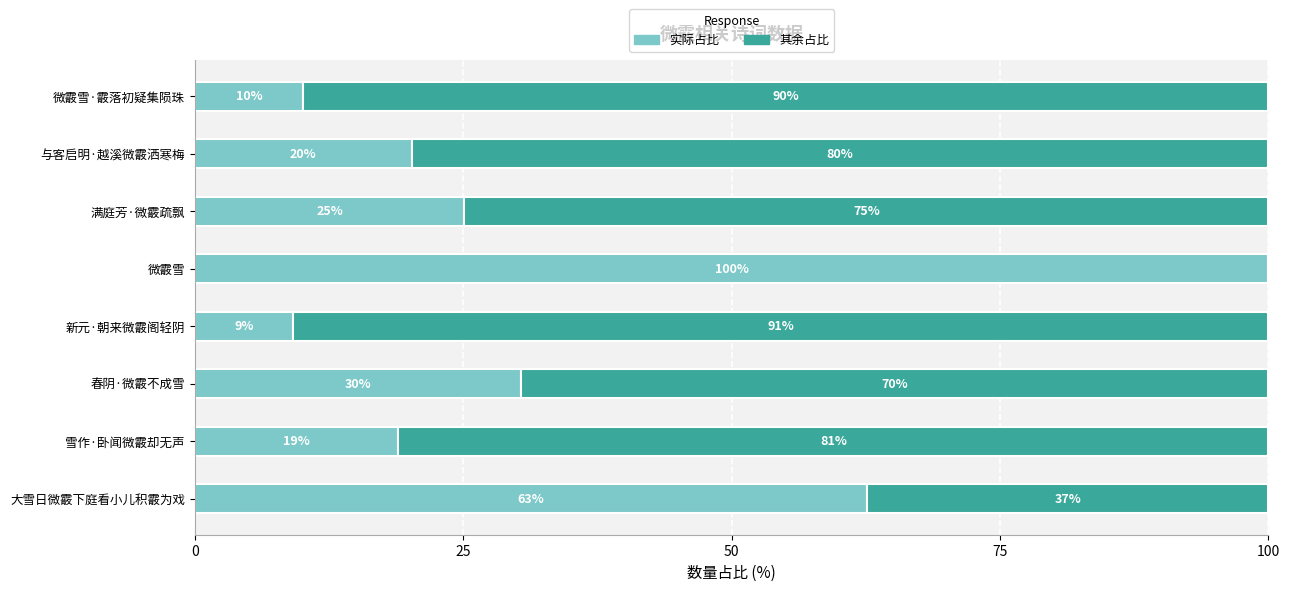

What is the approximate value of 实际占比 at 微霰雪?

100.0